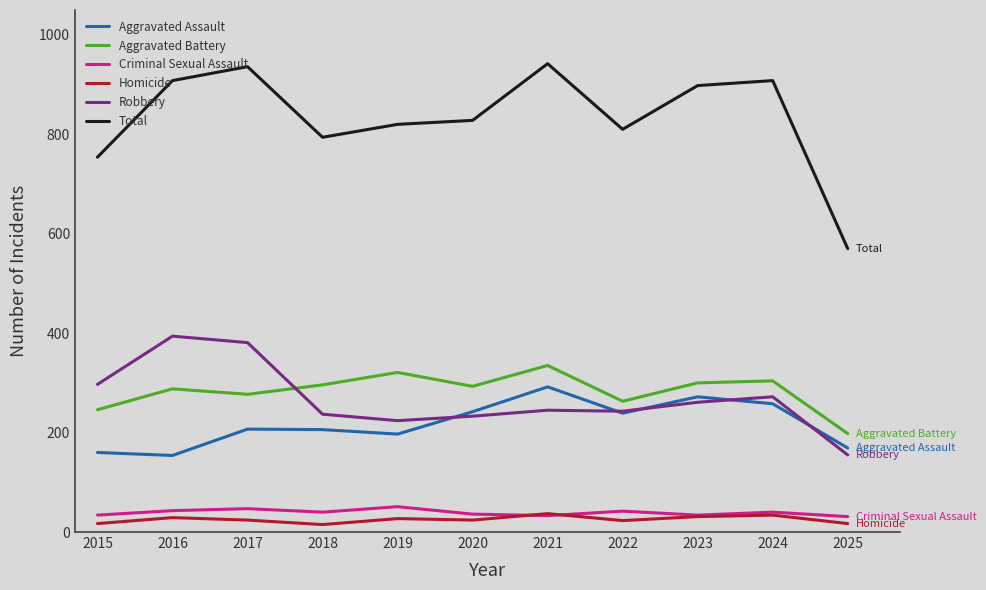

What is the difference between the second highest and minimum values in the Robbery series?

226